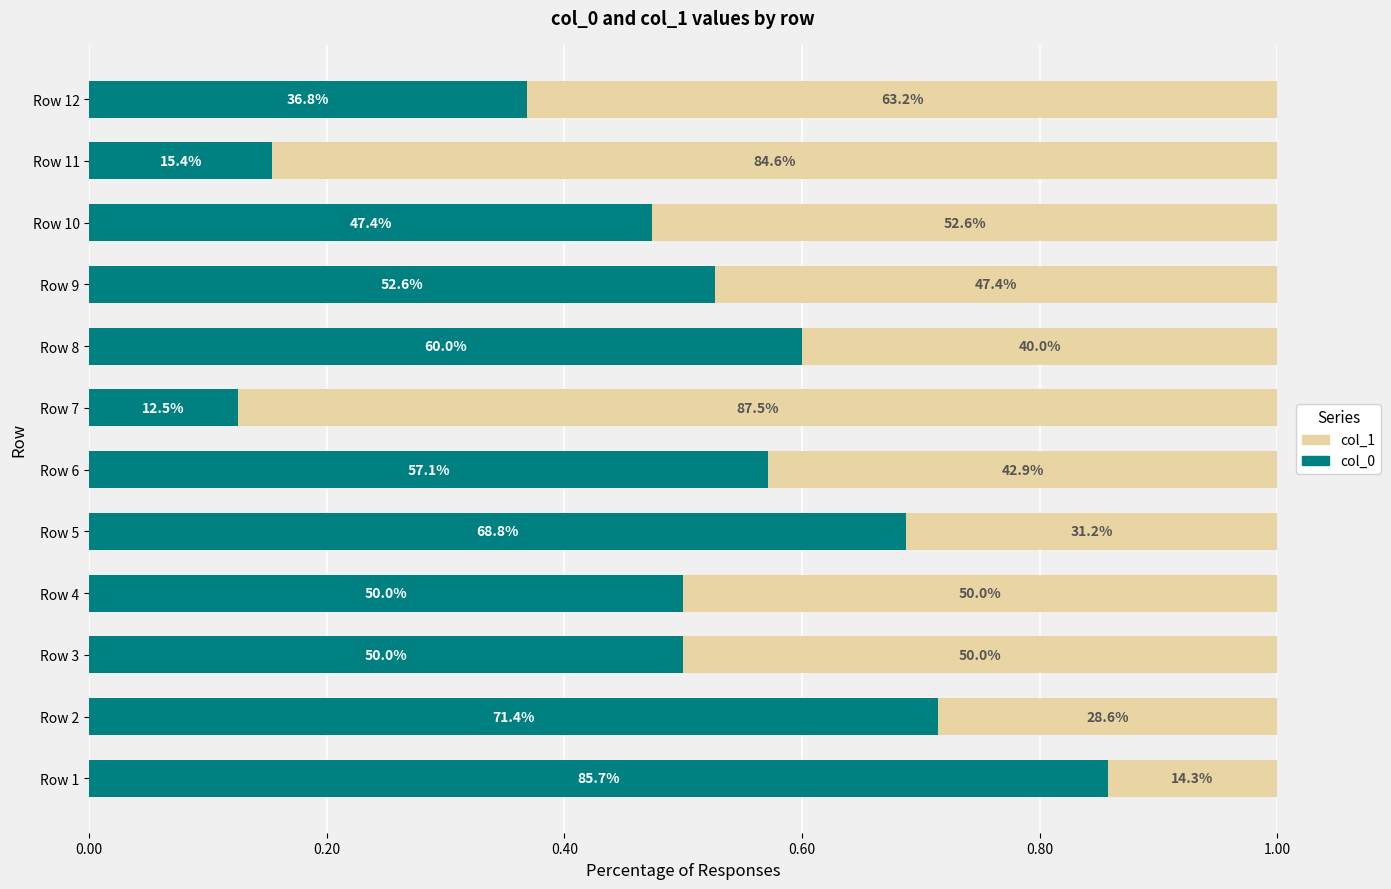

How many bars are there in each group?

2